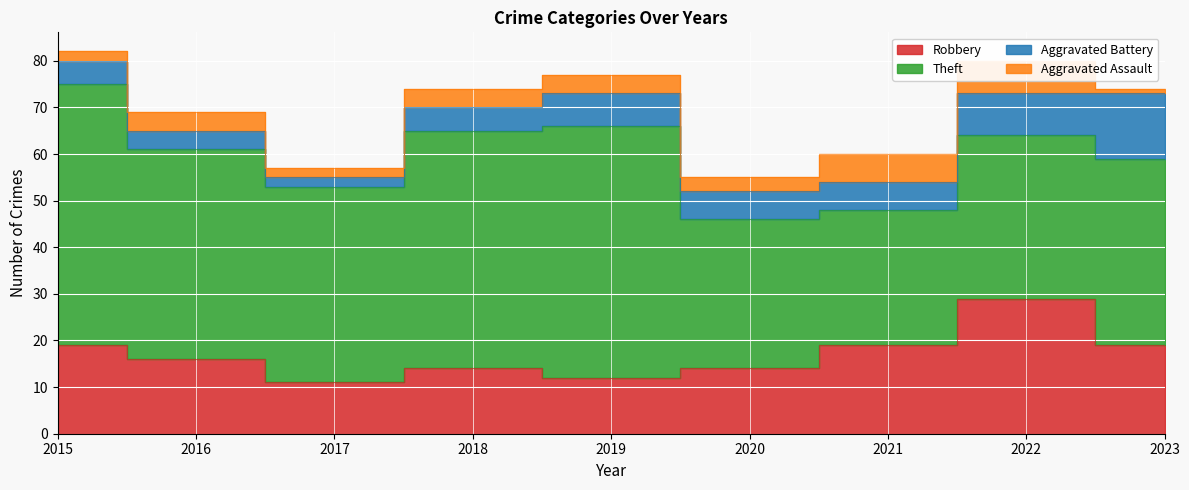

Which series has the widest spread of values?

Theft